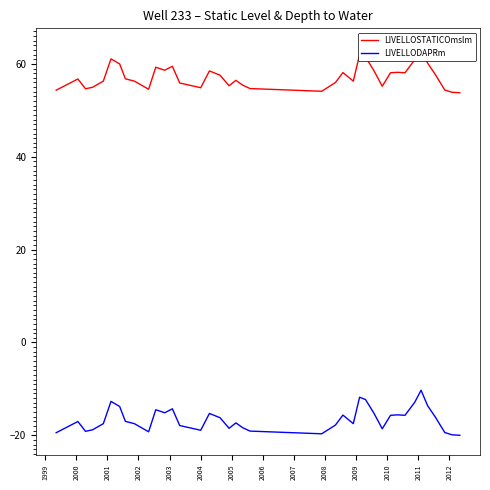

Which series has the largest range (max minus min)?

LIVELLOSTATICOmslm